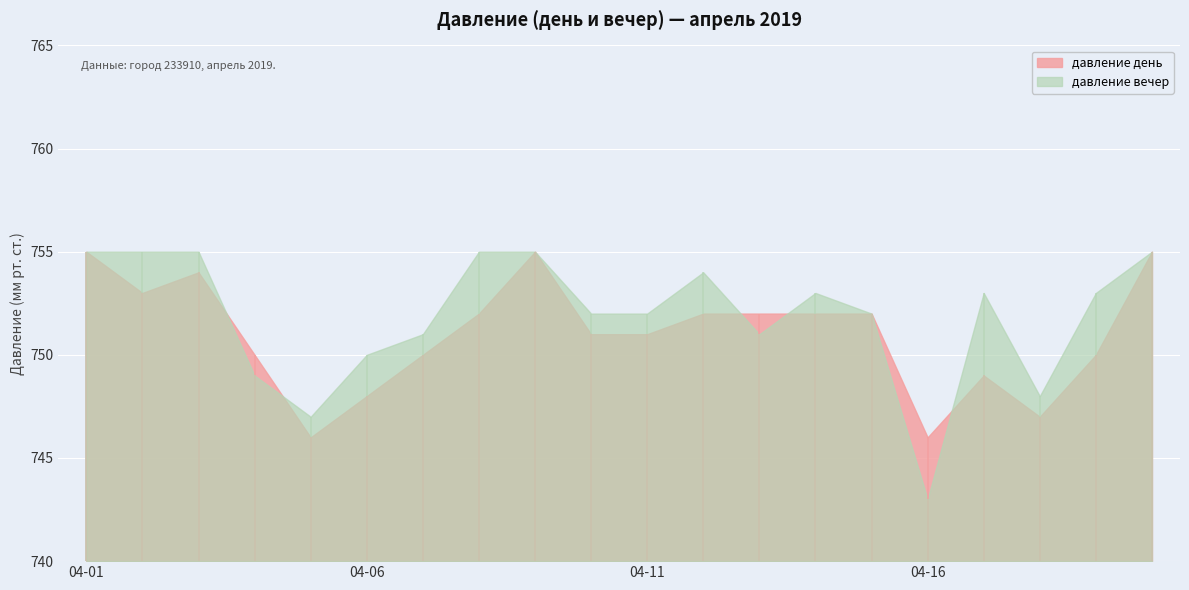

The value of давление день at 2019-04-04 is 1211. True or false?

False